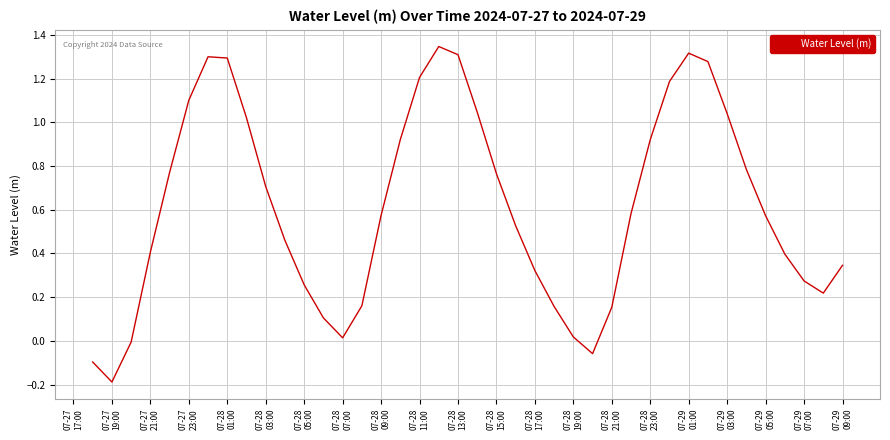

Does the chart have visible grid lines?

Yes